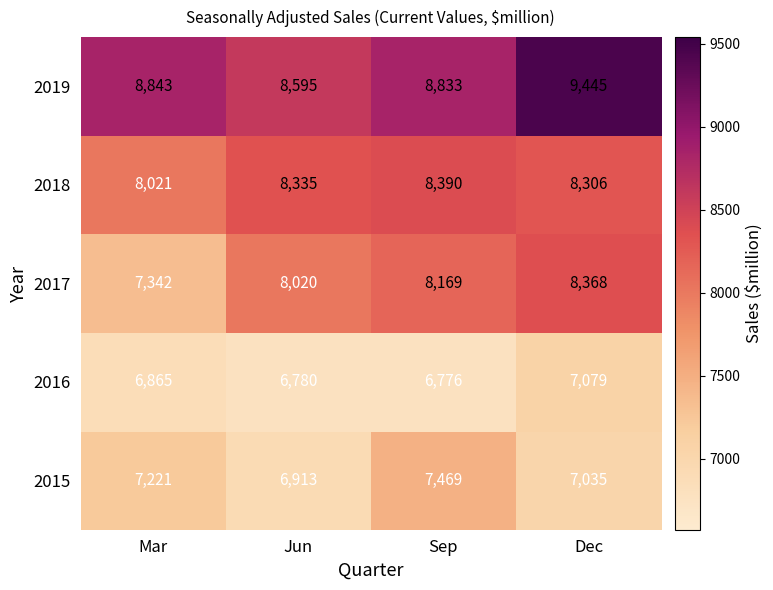

Reading left to right, list all the values displayed in this chart.

2019: 8843	8595	8833	9445
2018: 8021	8335	8390	8306
2017: 7342	8020	8169	8368
2016: 6865	6780	6776	7079
2015: 7221	6913	7469	7035